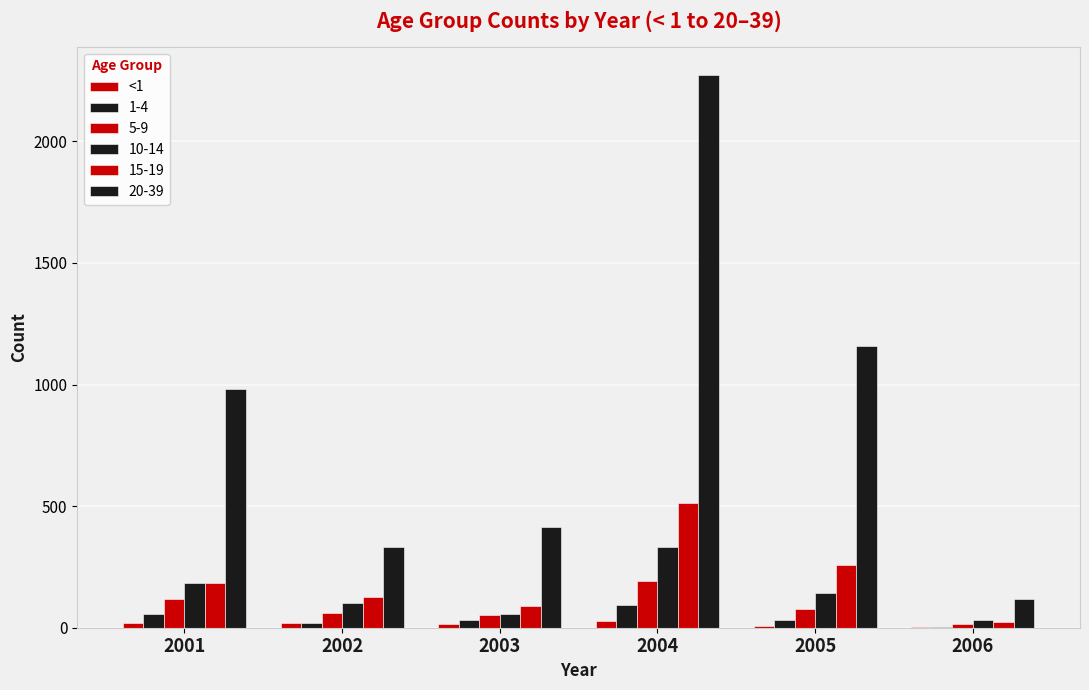

How many data points does each series have?

6